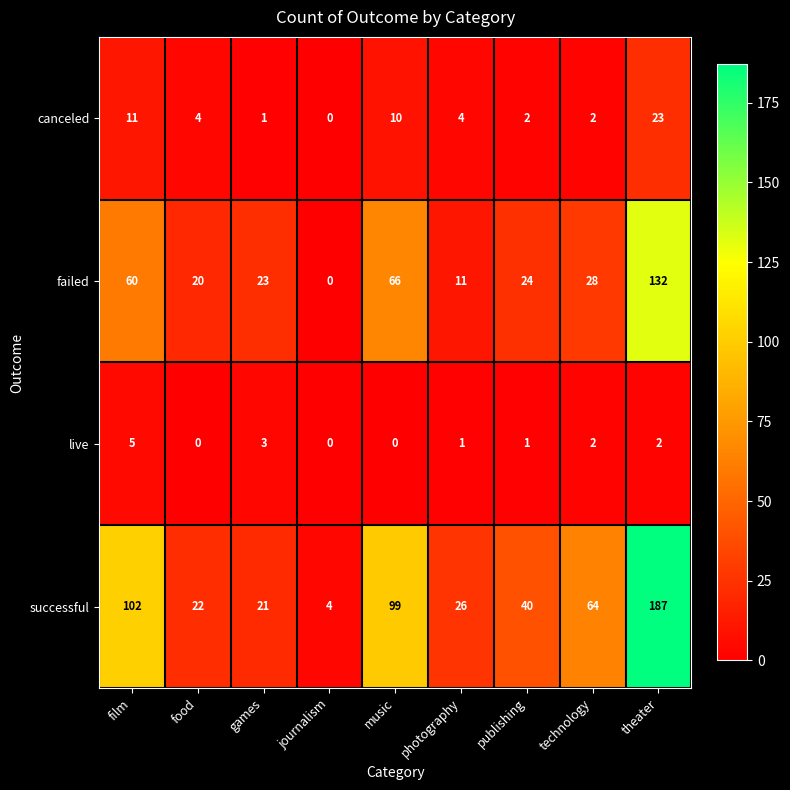

What is the average value of the failed series?

40